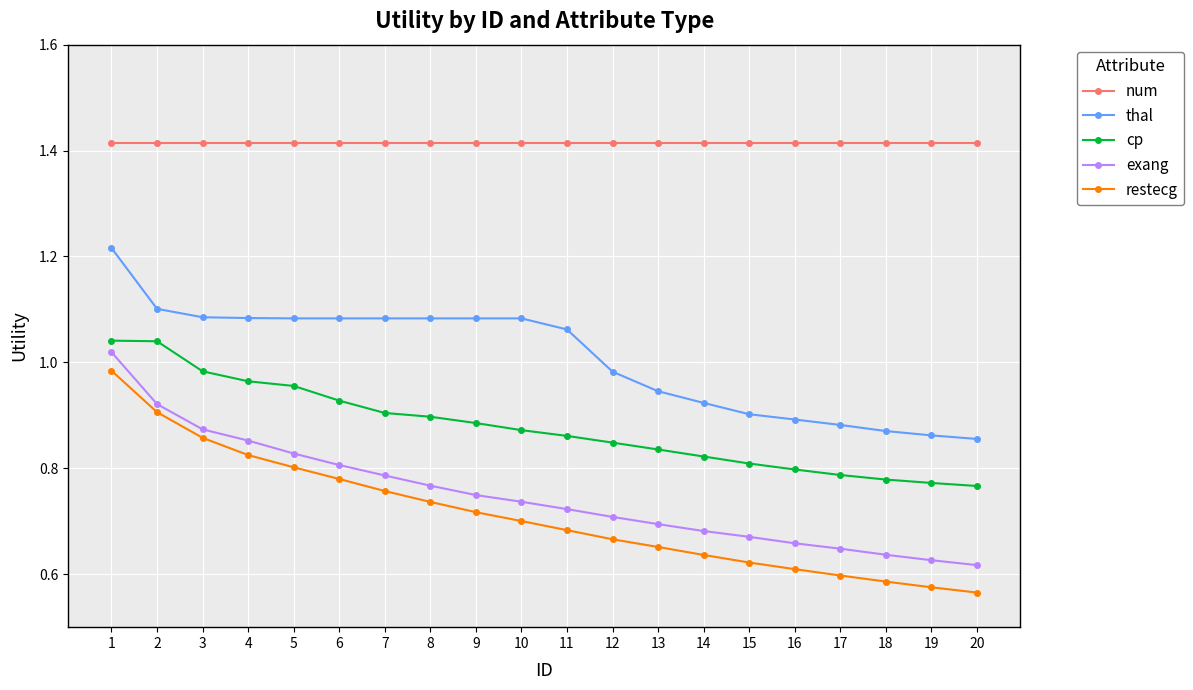

Rank the series at 10 from highest to lowest value.

num, thal, cp, exang, restecg